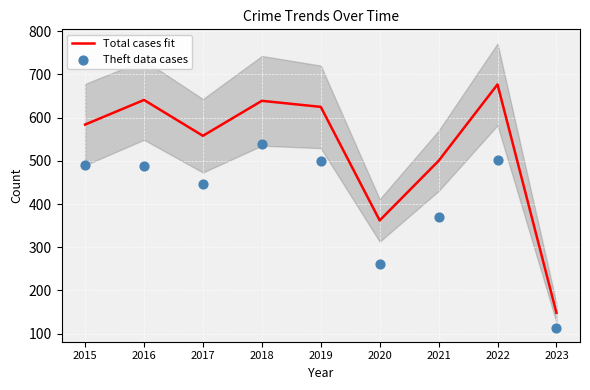

What are all the series names shown in the legend?

Total cases fit, Theft data cases